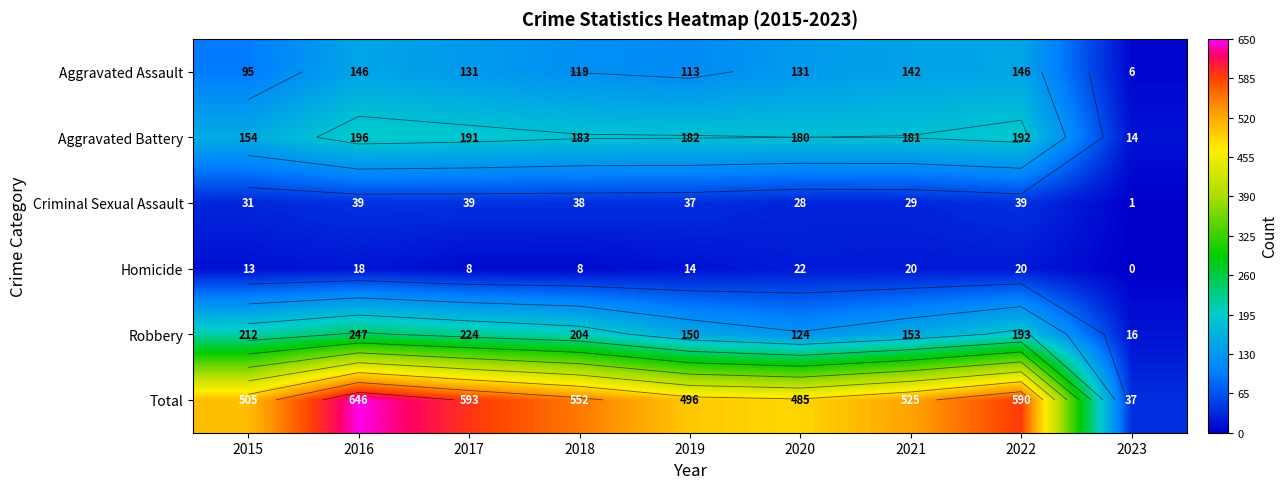

What is the difference between the highest and lowest values at 2023?

37